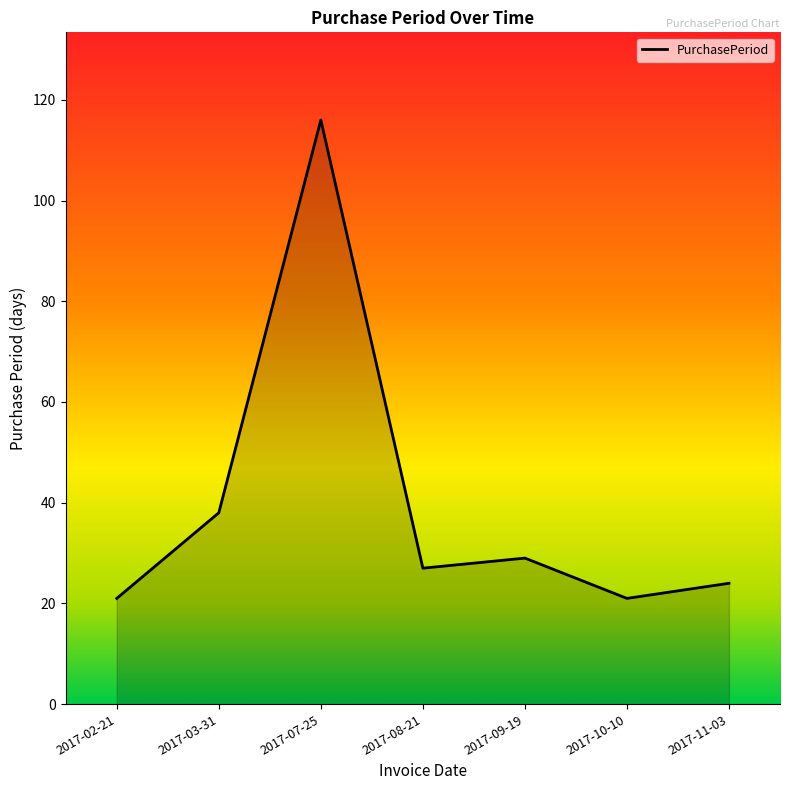

At which category does the chart reach its peak across all series?

2017-07-25